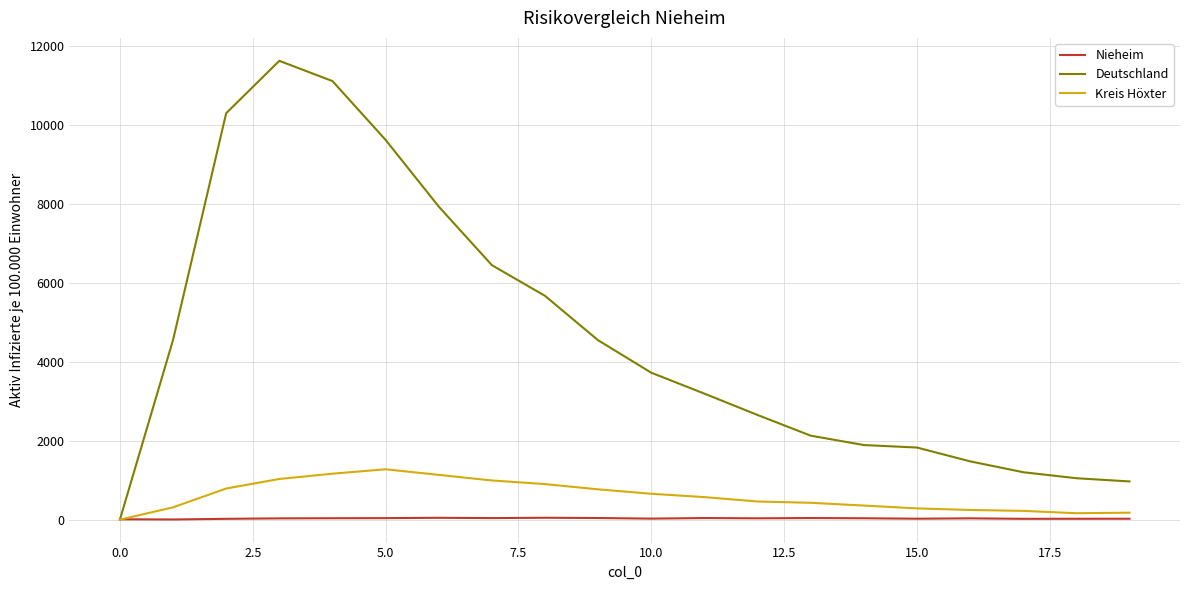

Does the chart display data point markers on the line(s)?

No